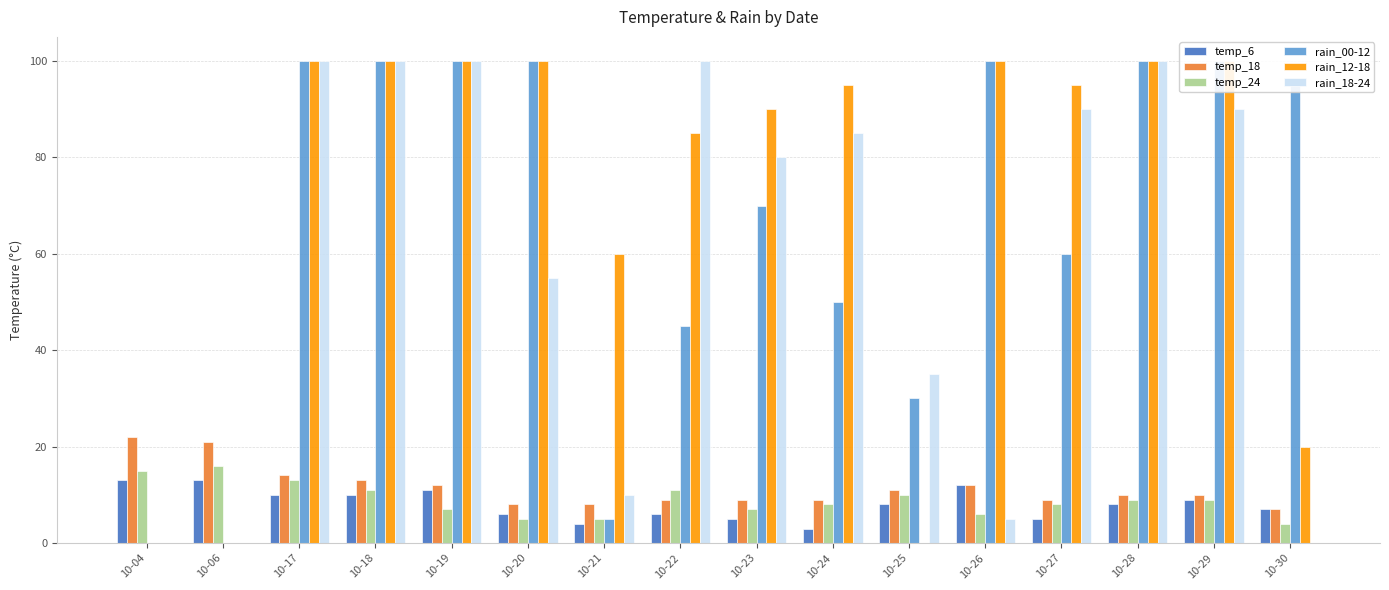

Read the temp_6 value at 10-18.

10